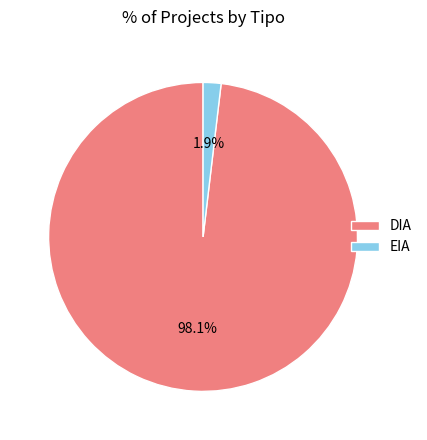

Which has a higher value, EIA or DIA?

DIA